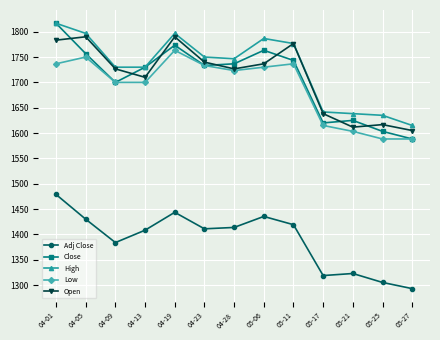

True or false: High and Adj Close intersect in this chart.

False